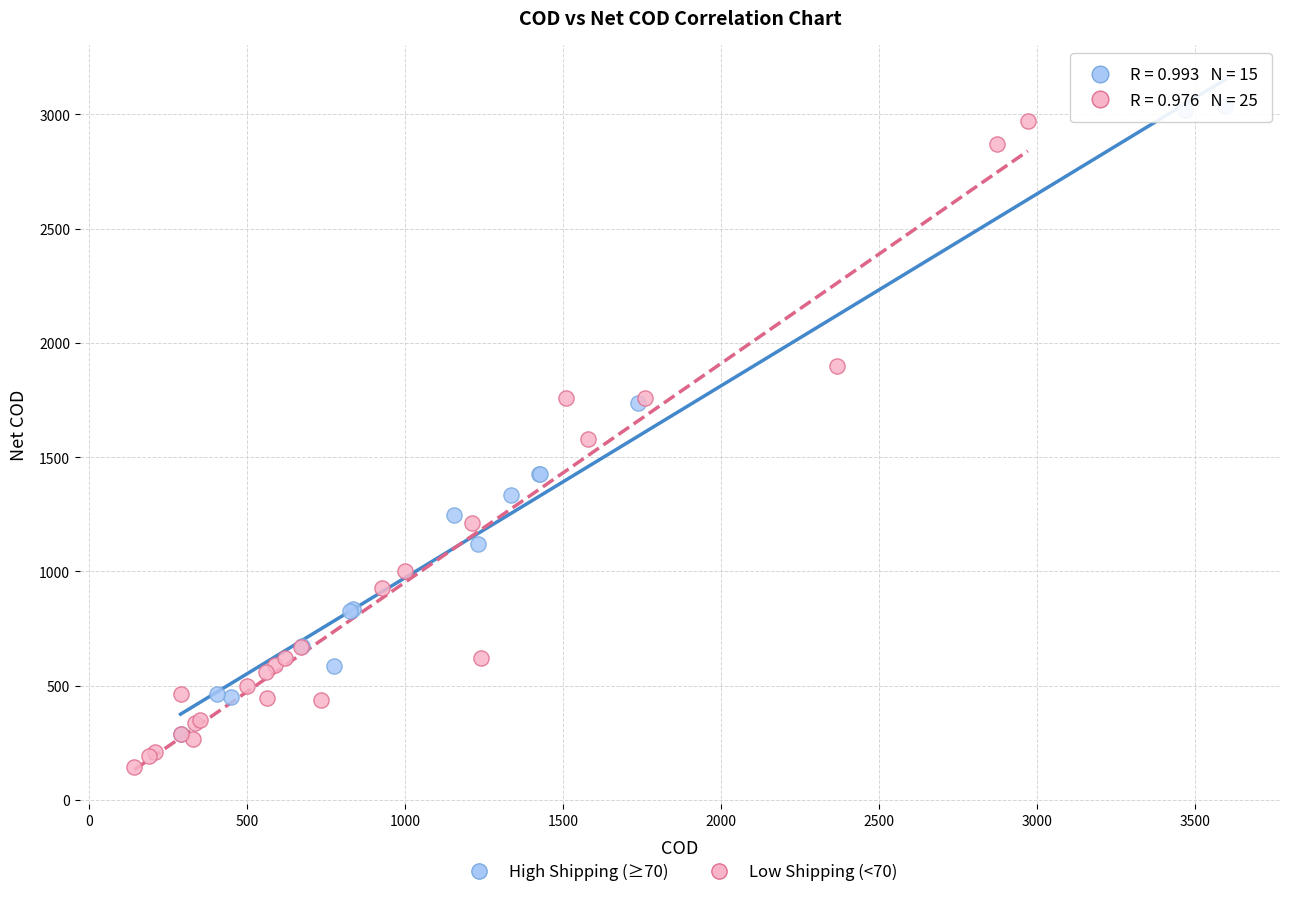

Which series contains the lowest Y value?

Low Shipping (<70)